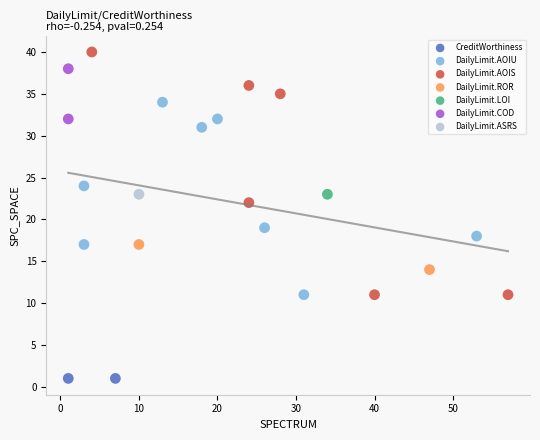

Which series reaches the maximum Y coordinate?

DailyLimit.AOIS